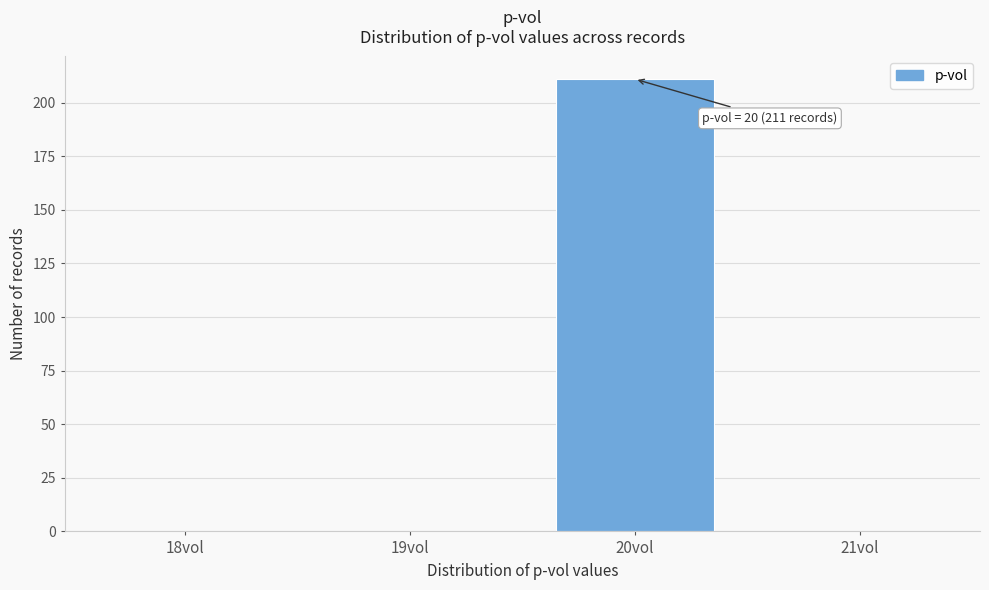

The chart shows a value of 211 at 20vol. True or false?

True